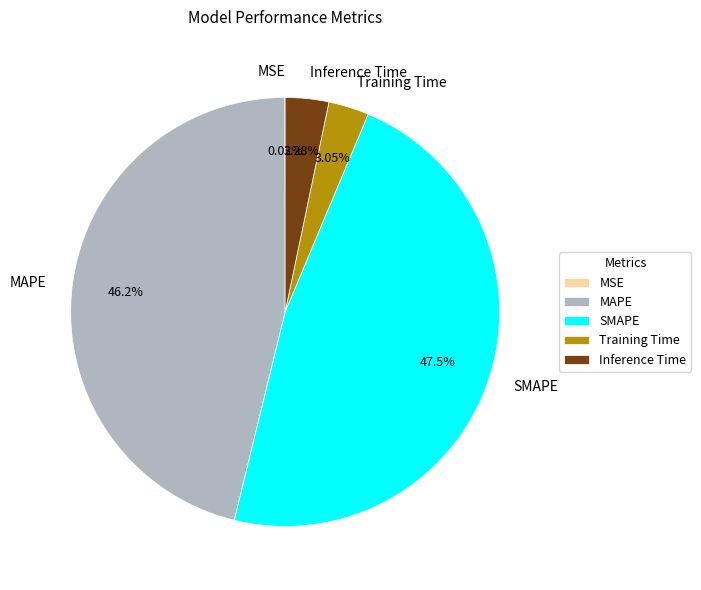

What is the largest slice in the pie chart?

SMAPE